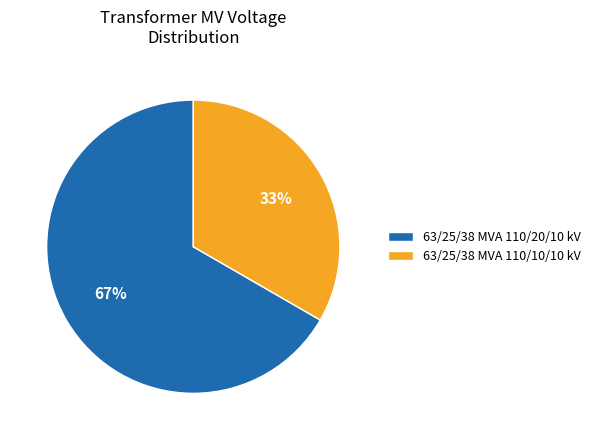

To the nearest percent, what percentage of the pie is 63/25/38 MVA 110/10/10 kV?

33%